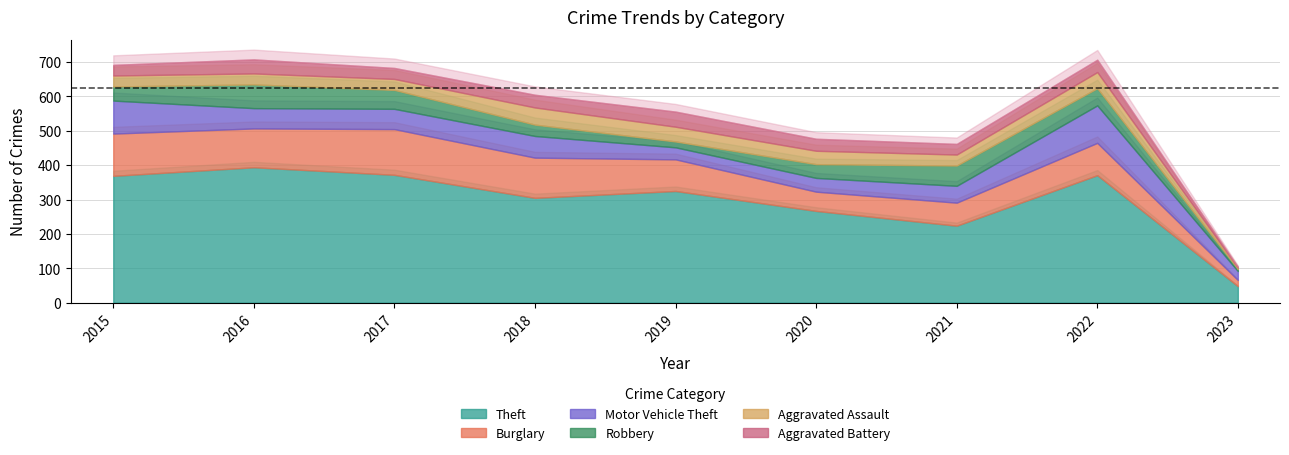

What is the value of the Burglary point at the 3rd from the left?

133